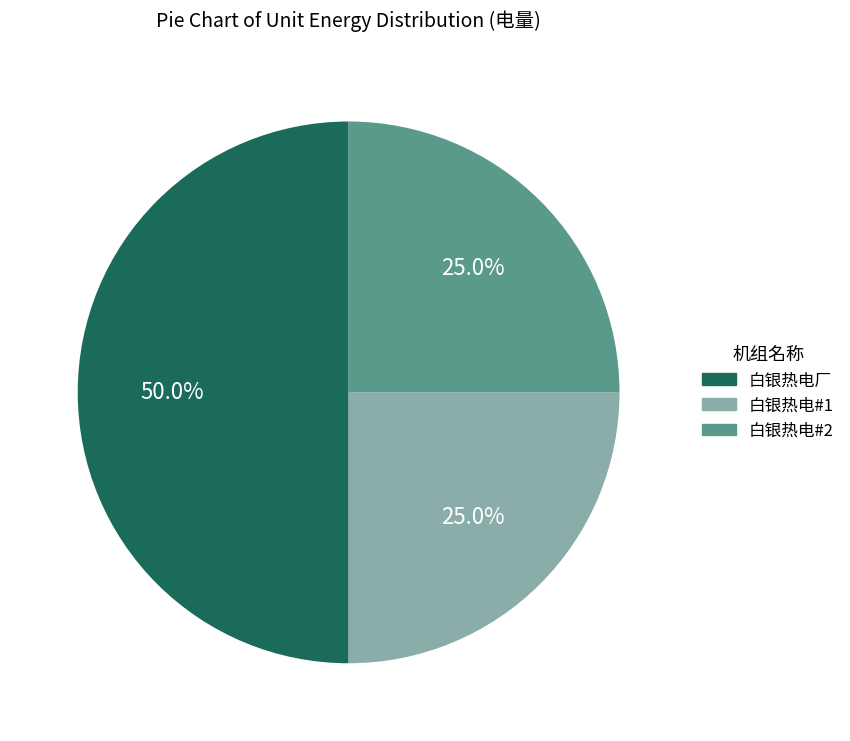

How much of the chart is everything except 白银热电厂?

50.0%